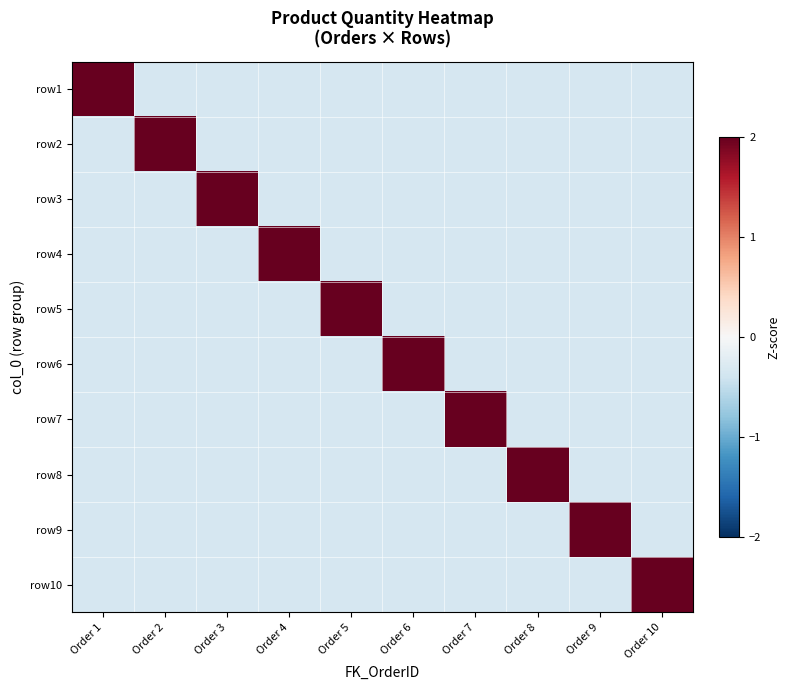

Reading right to left, extract all data points from this chart.

row1: Order 10=-0.3	Order 9=-0.3	Order 8=-0.3	Order 7=-0.3	Order 6=-0.3	Order 5=-0.3	Order 4=-0.3	Order 3=-0.3	Order 2=-0.3	Order 1=3.0
row2: Order 10=-0.3	Order 9=-0.3	Order 8=-0.3	Order 7=-0.3	Order 6=-0.3	Order 5=-0.3	Order 4=-0.3	Order 3=-0.3	Order 2=3.0	Order 1=-0.3
row3: Order 10=-0.3	Order 9=-0.3	Order 8=-0.3	Order 7=-0.3	Order 6=-0.3	Order 5=-0.3	Order 4=-0.3	Order 3=3.0	Order 2=-0.3	Order 1=-0.3
row4: Order 10=-0.3	Order 9=-0.3	Order 8=-0.3	Order 7=-0.3	Order 6=-0.3	Order 5=-0.3	Order 4=3.0	Order 3=-0.3	Order 2=-0.3	Order 1=-0.3
row5: Order 10=-0.3	Order 9=-0.3	Order 8=-0.3	Order 7=-0.3	Order 6=-0.3	Order 5=3.0	Order 4=-0.3	Order 3=-0.3	Order 2=-0.3	Order 1=-0.3
row6: Order 10=-0.3	Order 9=-0.3	Order 8=-0.3	Order 7=-0.3	Order 6=3.0	Order 5=-0.3	Order 4=-0.3	Order 3=-0.3	Order 2=-0.3	Order 1=-0.3
row7: Order 10=-0.3	Order 9=-0.3	Order 8=-0.3	Order 7=3.0	Order 6=-0.3	Order 5=-0.3	Order 4=-0.3	Order 3=-0.3	Order 2=-0.3	Order 1=-0.3
row8: Order 10=-0.3	Order 9=-0.3	Order 8=3.0	Order 7=-0.3	Order 6=-0.3	Order 5=-0.3	Order 4=-0.3	Order 3=-0.3	Order 2=-0.3	Order 1=-0.3
row9: Order 10=-0.3	Order 9=3.0	Order 8=-0.3	Order 7=-0.3	Order 6=-0.3	Order 5=-0.3	Order 4=-0.3	Order 3=-0.3	Order 2=-0.3	Order 1=-0.3
row10: Order 10=3.0	Order 9=-0.3	Order 8=-0.3	Order 7=-0.3	Order 6=-0.3	Order 5=-0.3	Order 4=-0.3	Order 3=-0.3	Order 2=-0.3	Order 1=-0.3